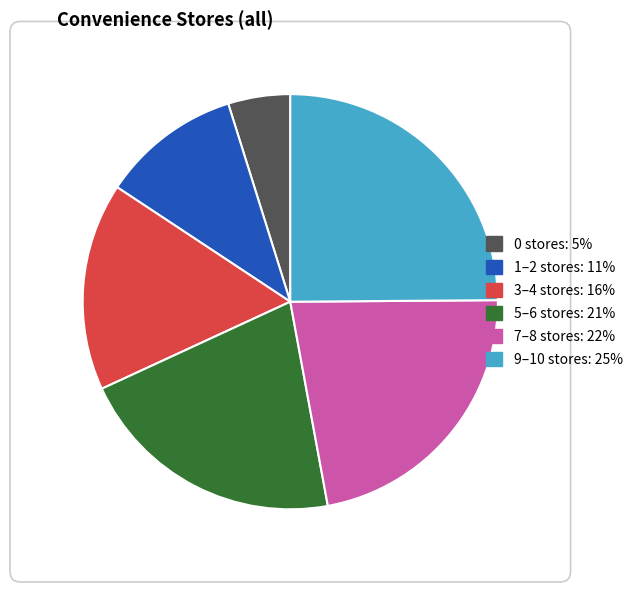

Is there any slice that represents more than half of the pie?

No